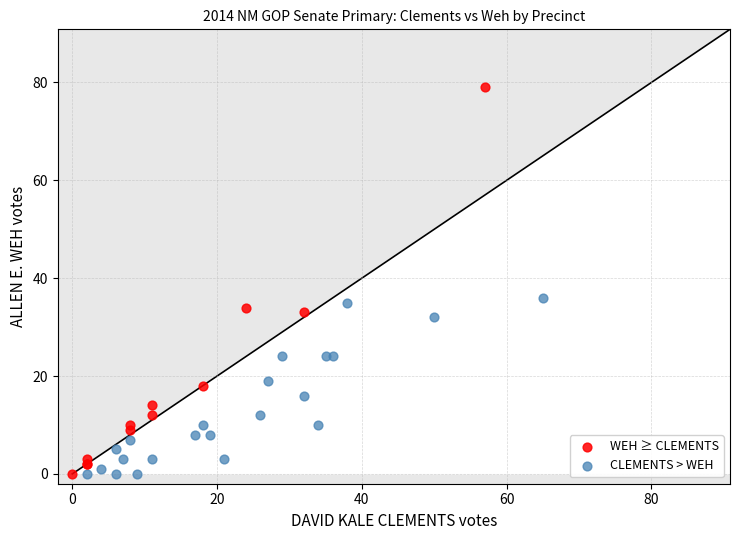

Which series reaches the maximum Y coordinate?

WEH ≥ CLEMENTS